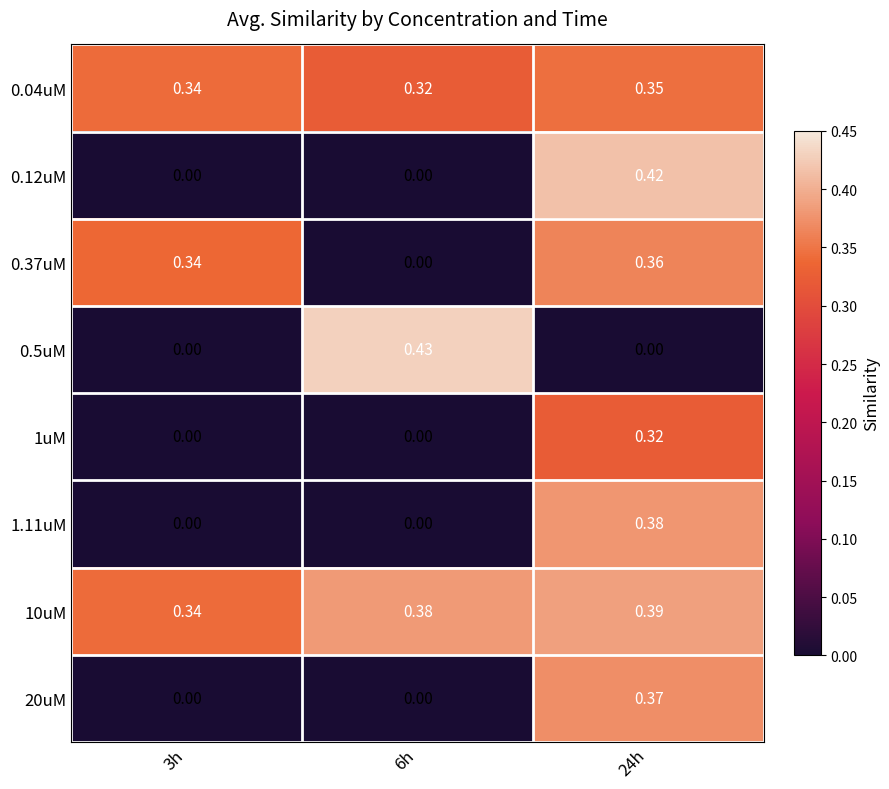

How many series are shown in this chart?

8